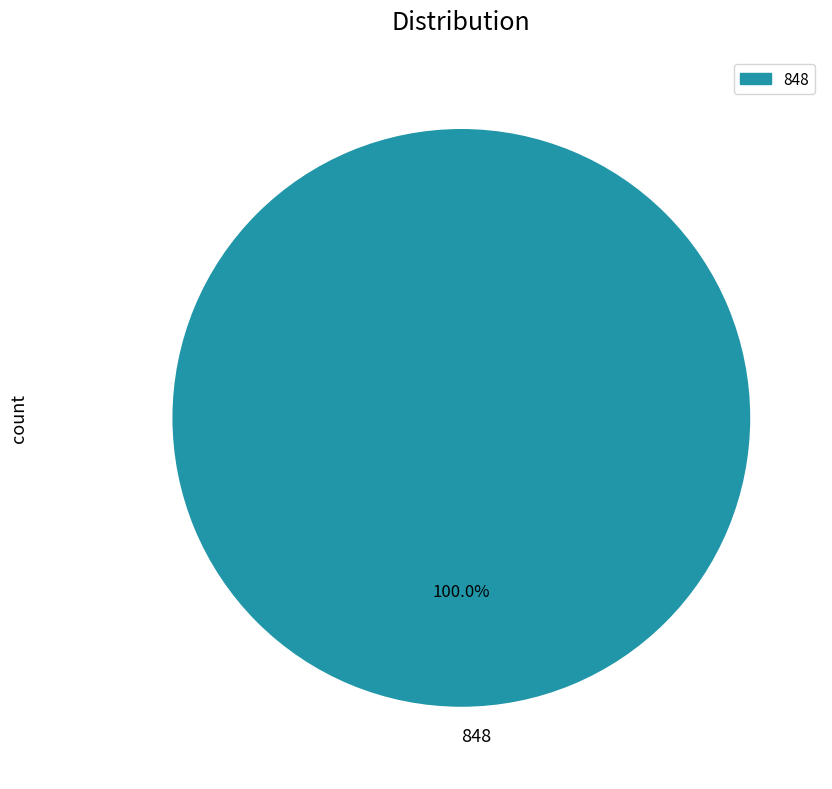

Does any single category account for the majority?

Yes